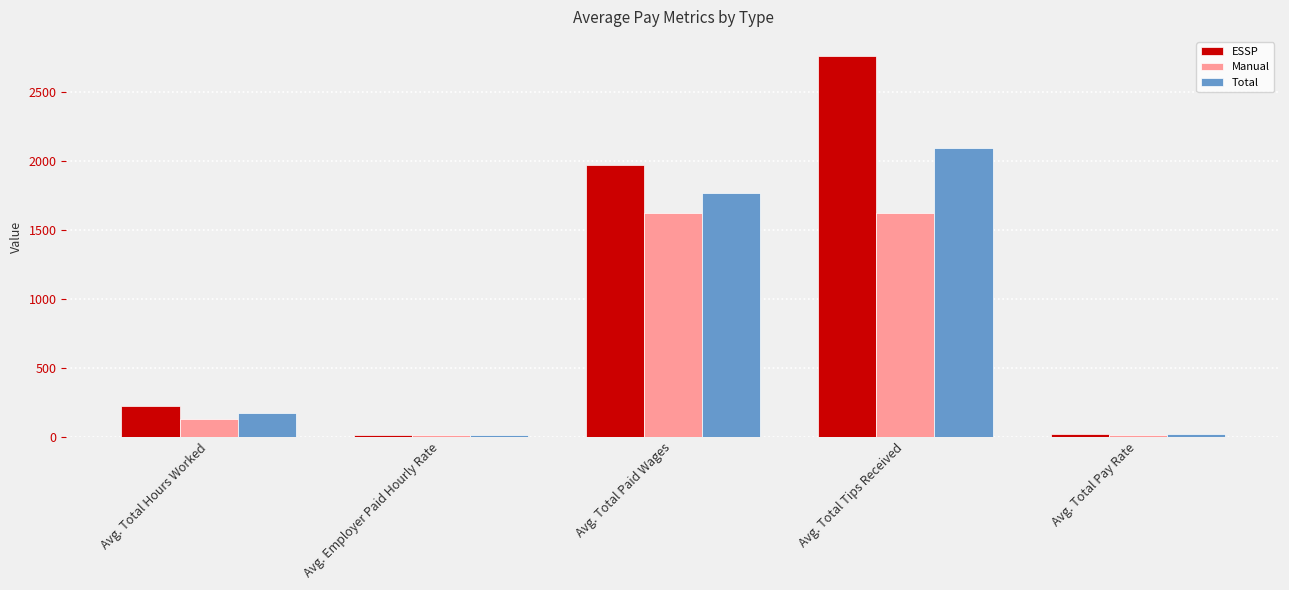

How many data points in Total are above 168?

3